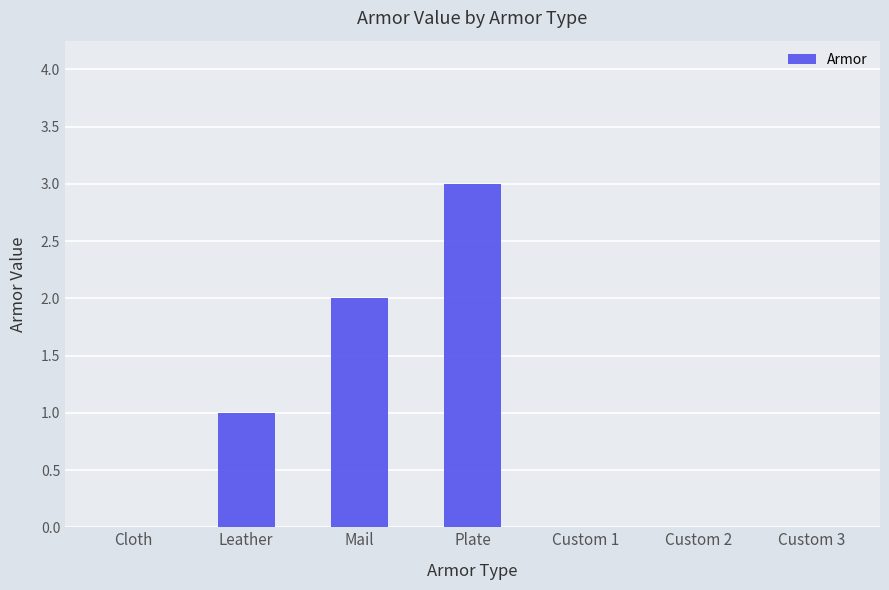

Reading left to right, extract all data points from this chart.

Cloth=0	Leather=1	Mail=2	Plate=3	Custom 1=0	Custom 2=0	Custom 3=0